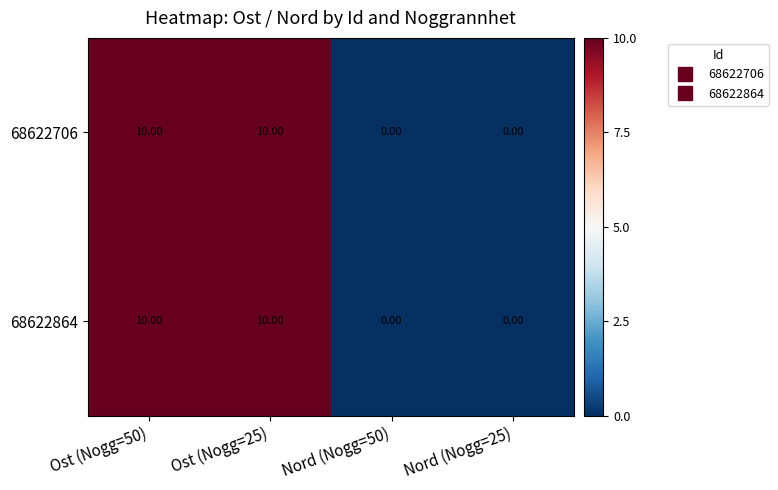

What is the total value across all series at Ost (Nogg=50)?

20